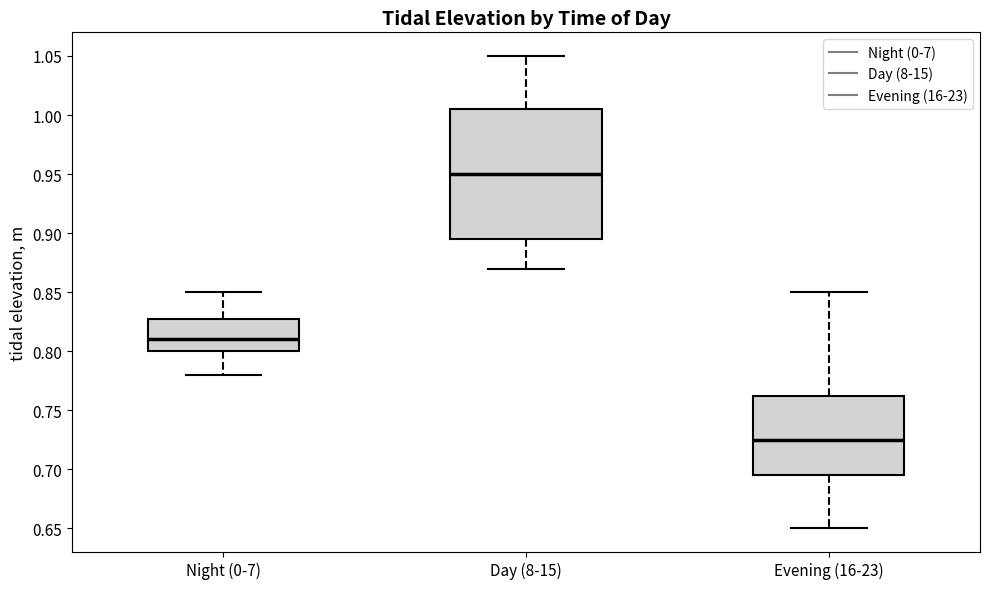

Which box has the highest median line?

Day (8-15)